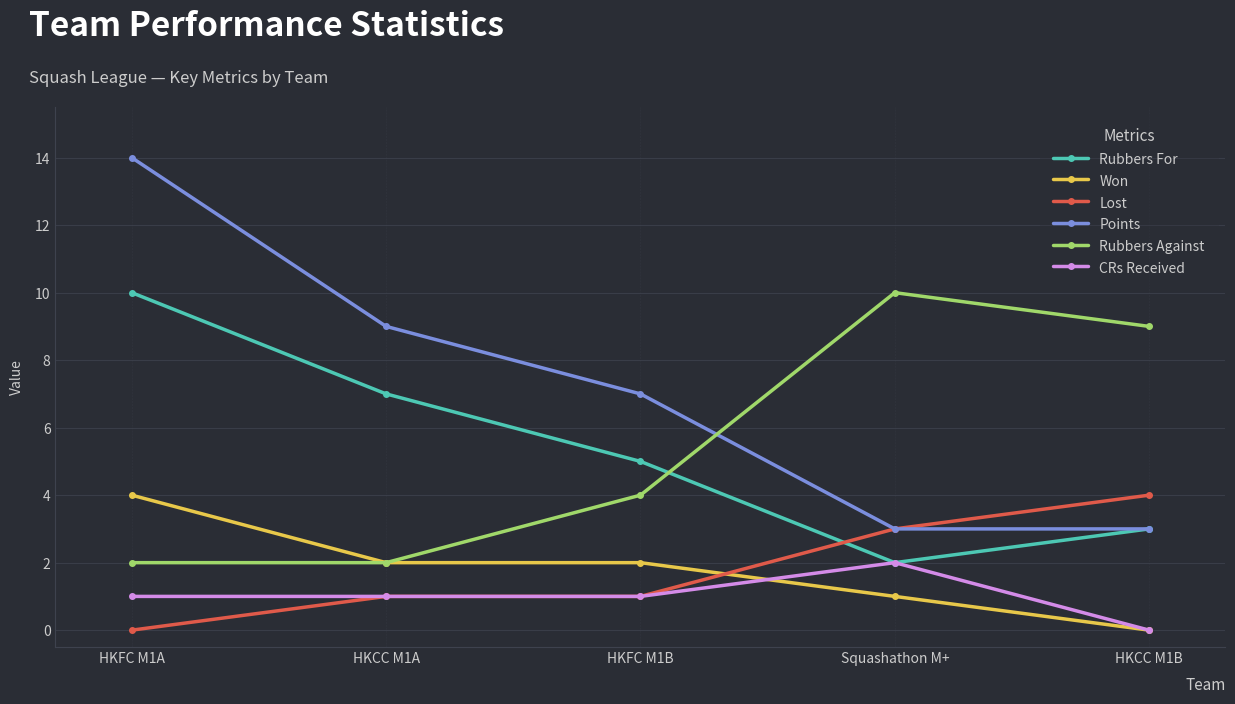

True or false: Points has more than 2 interior local peaks.

False